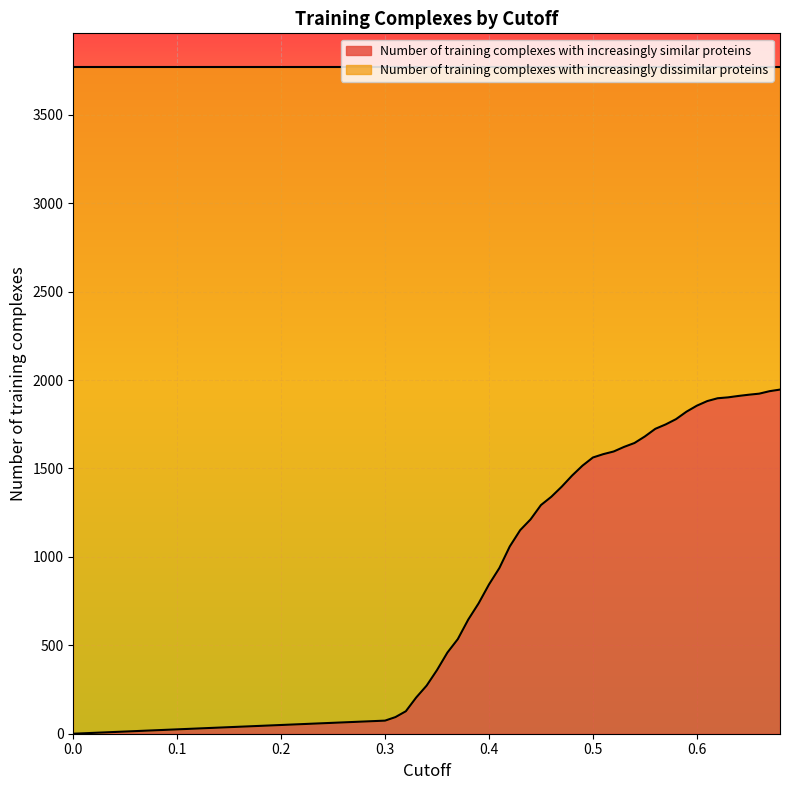

How many values are below 1516?

20